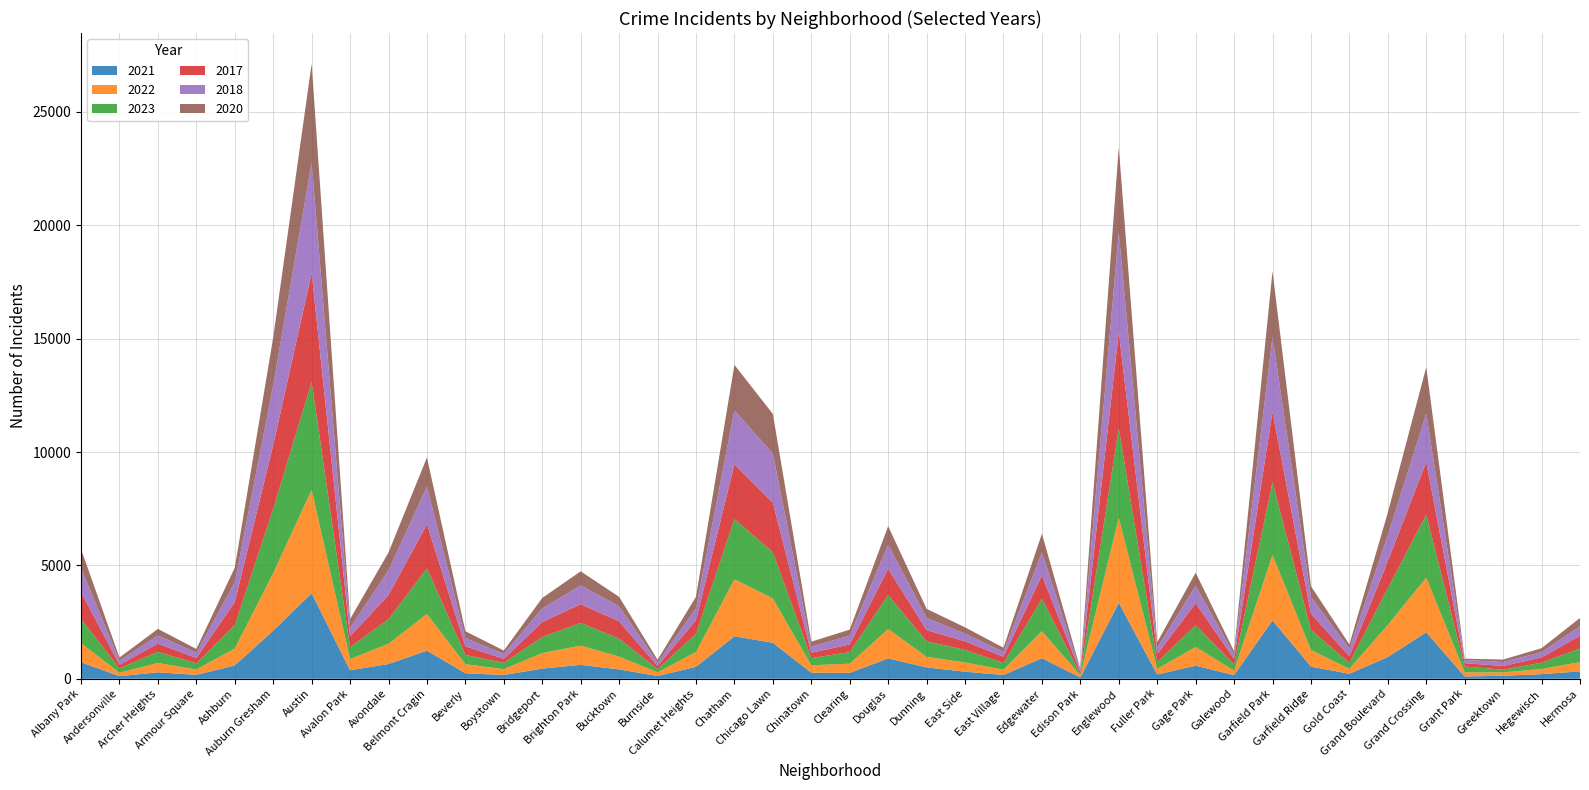

Reading left to right, what are all the values shown in this chart?

2021: Albany Park=730	Andersonville=116	Archer Heights=285	Armour Square=173	Ashburn=590	Auburn Gresham=2123	Austin=3773	Avalon Park=377	Avondale=651	Belmont Cragin=1240	Beverly=244	Boystown=168	Bridgeport=448	Brighton Park=617	Bucktown=414	Burnside=121	Calumet Heights=528	Chatham=1874	Chicago Lawn=1588	Chinatown=269	Clearing=262	Douglas=899	Dunning=501	East Side=314	East Village=167	Edgewater=907	Edison Park=57	Englewood=3349	Fuller Park=189	Gage Park=578	Galewood=163	Garfield Park=2577	Garfield Ridge=537	Gold Coast=221	Grand Boulevard=961	Grand Crossing=2052	Grant Park=101	Greektown=134	Hegewisch=204	Hermosa=328
2022: Albany Park=842	Andersonville=151	Archer Heights=413	Armour Square=234	Ashburn=746	Auburn Gresham=2535	Austin=4556	Avalon Park=494	Avondale=892	Belmont Cragin=1615	Beverly=398	Boystown=258	Bridgeport=686	Brighton Park=845	Bucktown=565	Burnside=161	Calumet Heights=654	Chatham=2512	Chicago Lawn=1952	Chinatown=325	Clearing=403	Douglas=1295	Dunning=466	East Side=405	East Village=235	Edgewater=1193	Edison Park=94	Englewood=3747	Fuller Park=249	Gage Park=826	Galewood=199	Garfield Park=2881	Garfield Ridge=729	Gold Coast=222	Grand Boulevard=1414	Grand Crossing=2407	Grant Park=183	Greektown=147	Hegewisch=228	Hermosa=406
2023: Albany Park=1066	Andersonville=188	Archer Heights=489	Armour Square=272	Ashburn=1033	Auburn Gresham=2826	Austin=4763	Avalon Park=518	Avondale=1089	Belmont Cragin=2016	Beverly=409	Boystown=276	Bridgeport=707	Brighton Park=1002	Bucktown=792	Burnside=140	Calumet Heights=805	Chatham=2657	Chicago Lawn=2037	Chinatown=316	Clearing=512	Douglas=1496	Dunning=682	East Side=558	East Village=290	Edgewater=1427	Edison Park=64	Englewood=3943	Fuller Park=297	Gage Park=958	Galewood=270	Garfield Park=3217	Garfield Ridge=892	Gold Coast=255	Grand Boulevard=1618	Grand Crossing=2773	Grant Park=256	Greektown=120	Hegewisch=278	Hermosa=602
2017: Albany Park=1178	Andersonville=164	Archer Heights=362	Armour Square=238	Ashburn=1008	Auburn Gresham=2819	Austin=4812	Avalon Park=486	Avondale=1056	Belmont Cragin=1947	Beverly=381	Boystown=181	Bridgeport=661	Brighton Park=825	Bucktown=759	Burnside=139	Calumet Heights=598	Chatham=2414	Chicago Lawn=2183	Chinatown=238	Clearing=338	Douglas=1158	Dunning=498	East Side=375	East Village=280	Edgewater=1033	Edison Park=82	Englewood=4254	Fuller Park=350	Gage Park=975	Galewood=246	Garfield Park=3098	Garfield Ridge=709	Gold Coast=297	Grand Boulevard=1193	Grand Crossing=2325	Grant Park=149	Greektown=162	Hegewisch=232	Hermosa=563
2018: Albany Park=1060	Andersonville=175	Archer Heights=361	Armour Square=232	Ashburn=870	Auburn Gresham=2642	Austin=4863	Avalon Park=376	Avondale=1091	Belmont Cragin=1656	Beverly=364	Boystown=212	Bridgeport=597	Brighton Park=830	Bucktown=664	Burnside=154	Calumet Heights=518	Chatham=2384	Chicago Lawn=2169	Chinatown=264	Clearing=391	Douglas=1068	Dunning=540	East Side=340	East Village=214	Edgewater=1013	Edison Park=70	Englewood=4395	Fuller Park=276	Gage Park=768	Galewood=192	Garfield Park=3303	Garfield Ridge=745	Gold Coast=327	Grand Boulevard=1142	Grand Crossing=2140	Grant Park=139	Greektown=179	Hegewisch=233	Hermosa=417
2020: Albany Park=842	Andersonville=143	Archer Heights=291	Armour Square=165	Ashburn=651	Auburn Gresham=2109	Austin=4354	Avalon Park=382	Avondale=790	Belmont Cragin=1288	Beverly=302	Boystown=149	Bridgeport=466	Brighton Park=620	Bucktown=420	Burnside=123	Calumet Heights=515	Chatham=2001	Chicago Lawn=1750	Chinatown=225	Clearing=261	Douglas=814	Dunning=397	East Side=276	East Village=182	Edgewater=825	Edison Park=70	Englewood=3754	Fuller Park=251	Gage Park=575	Galewood=145	Garfield Park=2897	Garfield Ridge=471	Gold Coast=194	Grand Boulevard=1000	Grand Crossing=2043	Grant Park=59	Greektown=105	Hegewisch=174	Hermosa=367